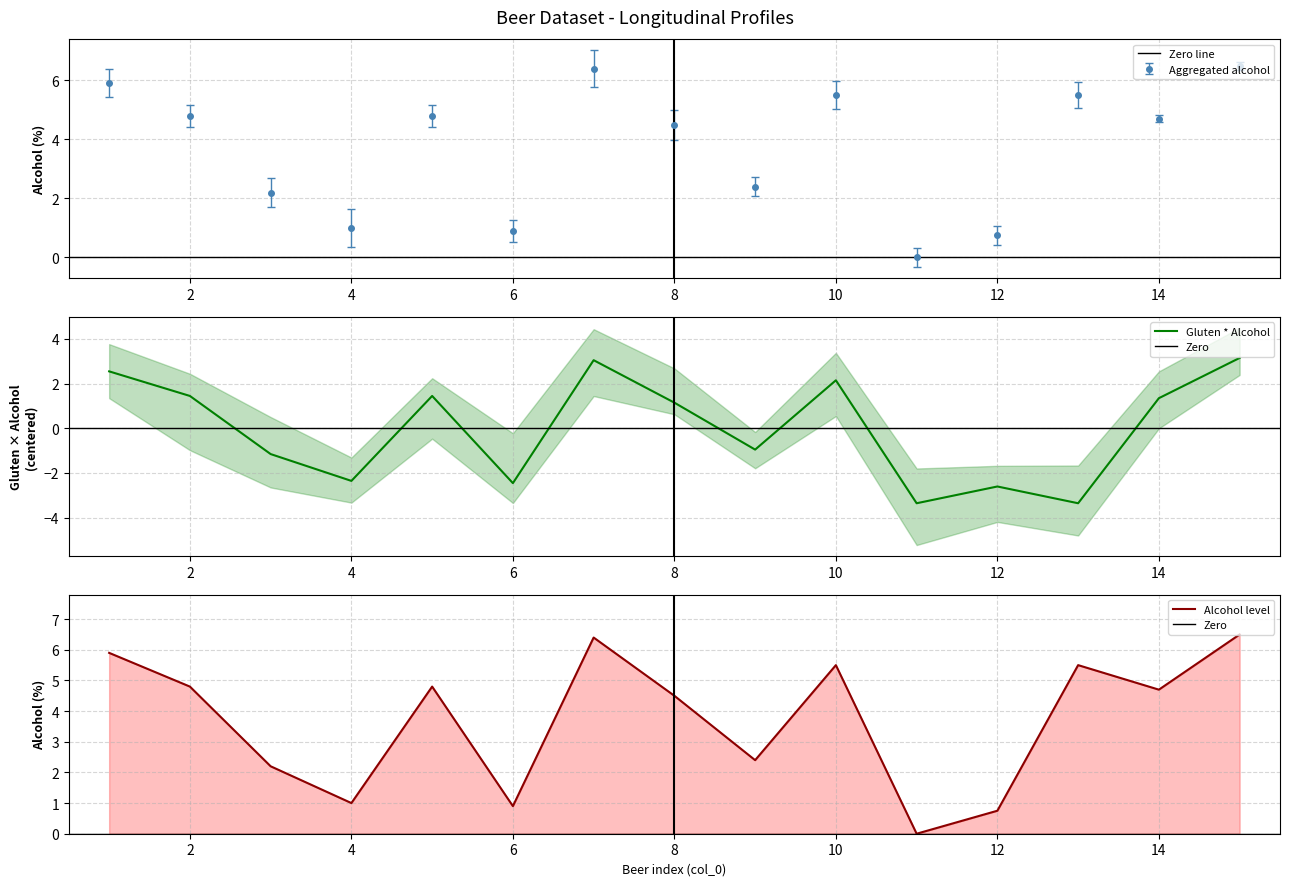

Where is the first local minimum for Aggregated alcohol?

4